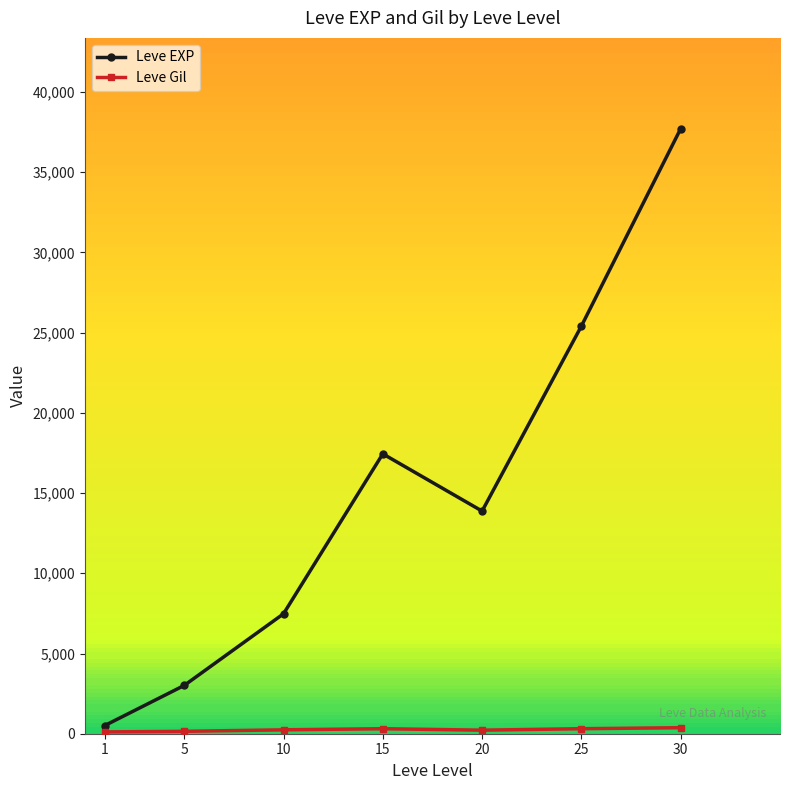

What is the sum of all Leve EXP values?

105440.2